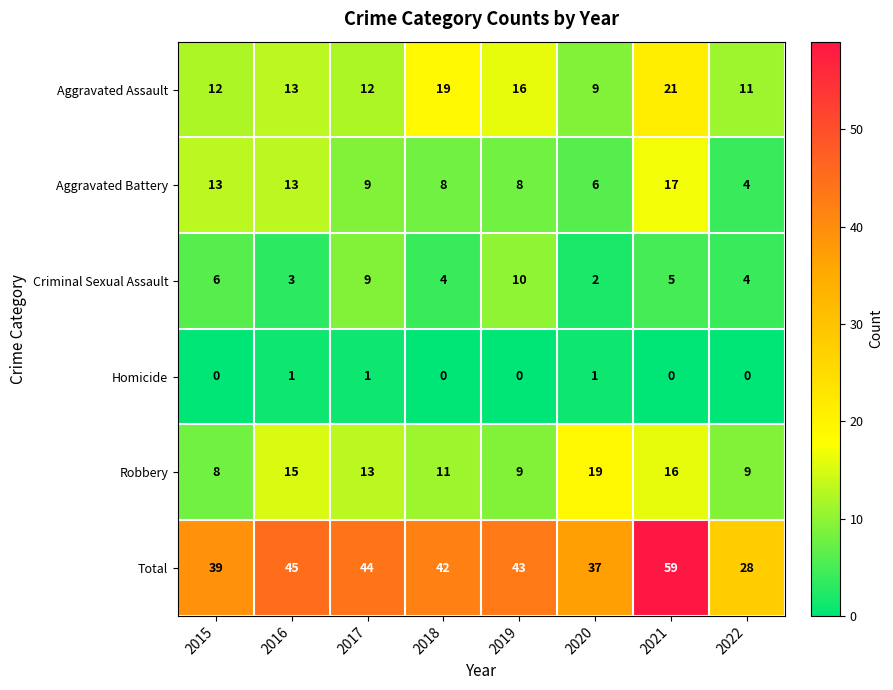

Count the Criminal Sexual Assault values in the range 4 to 9.

5